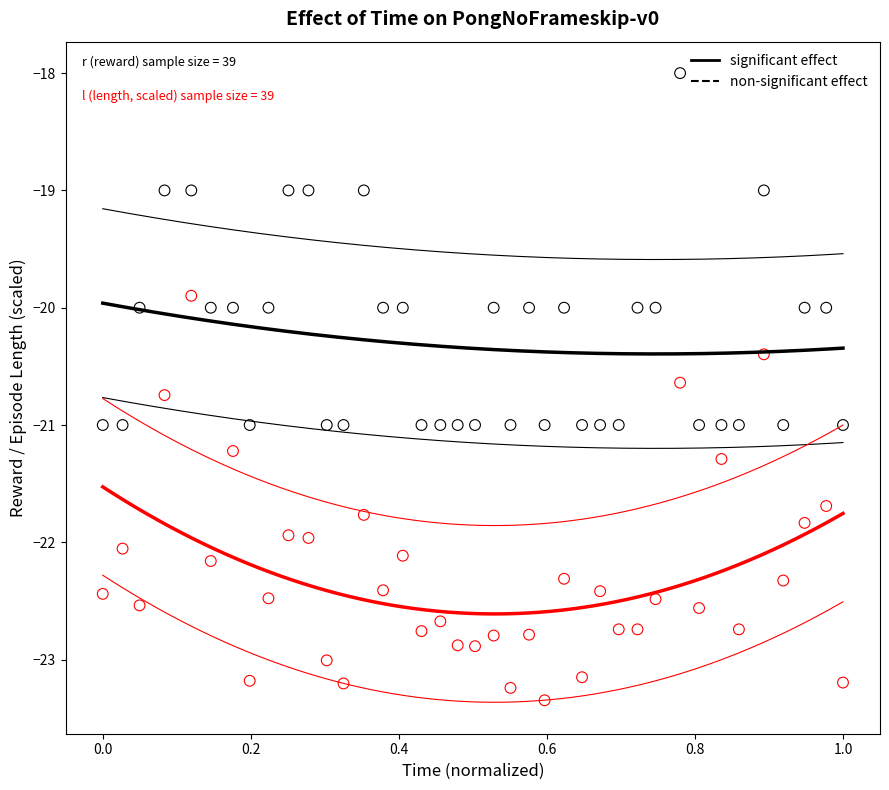

Across all data points, what is the range of X values (max minus min)?

1.0